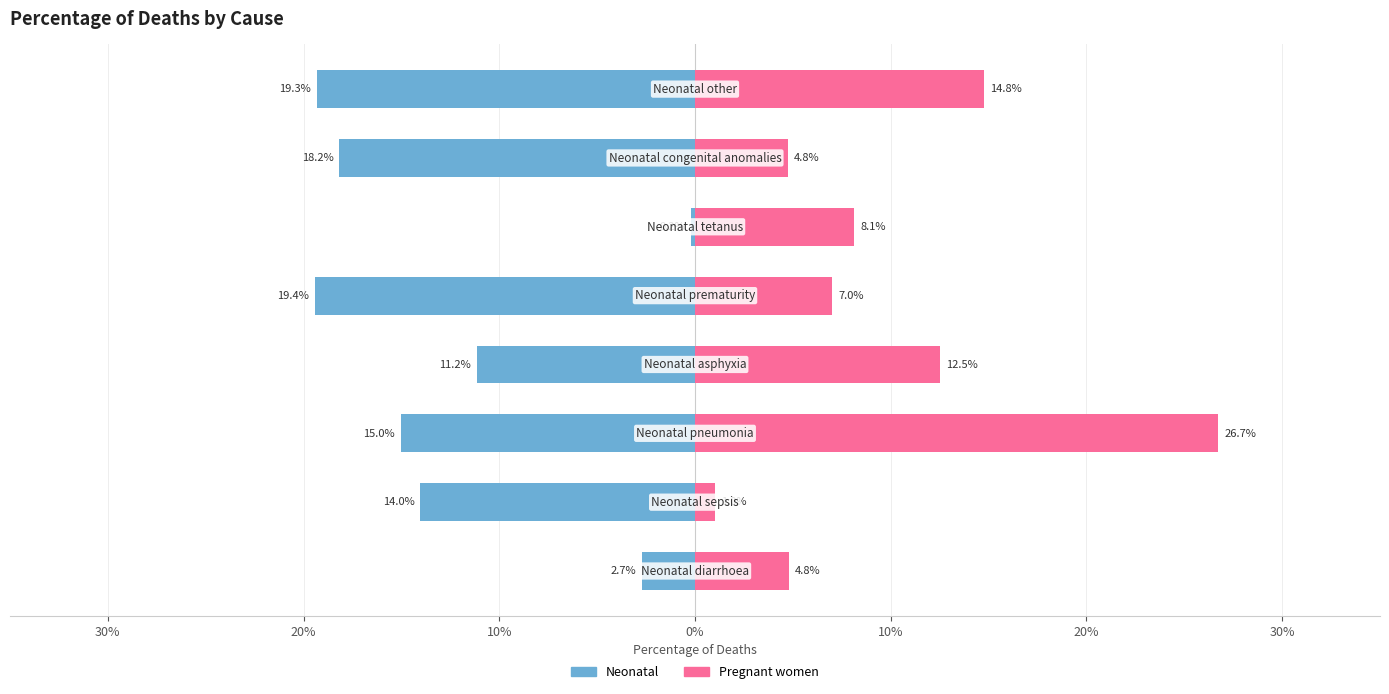

Does the chart contain any negative values?

Yes